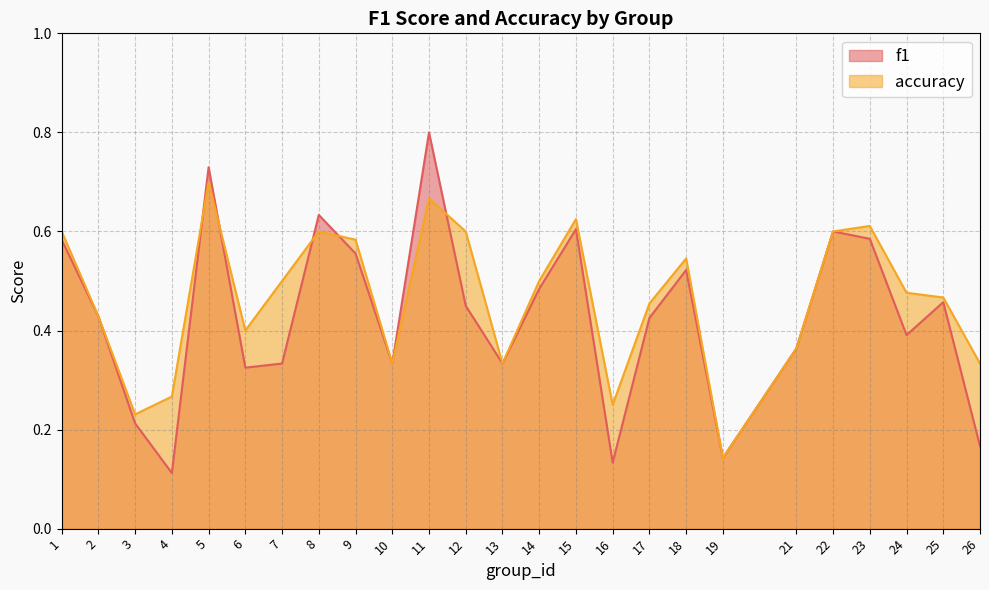

At which category does accuracy reach its first local peak?

5